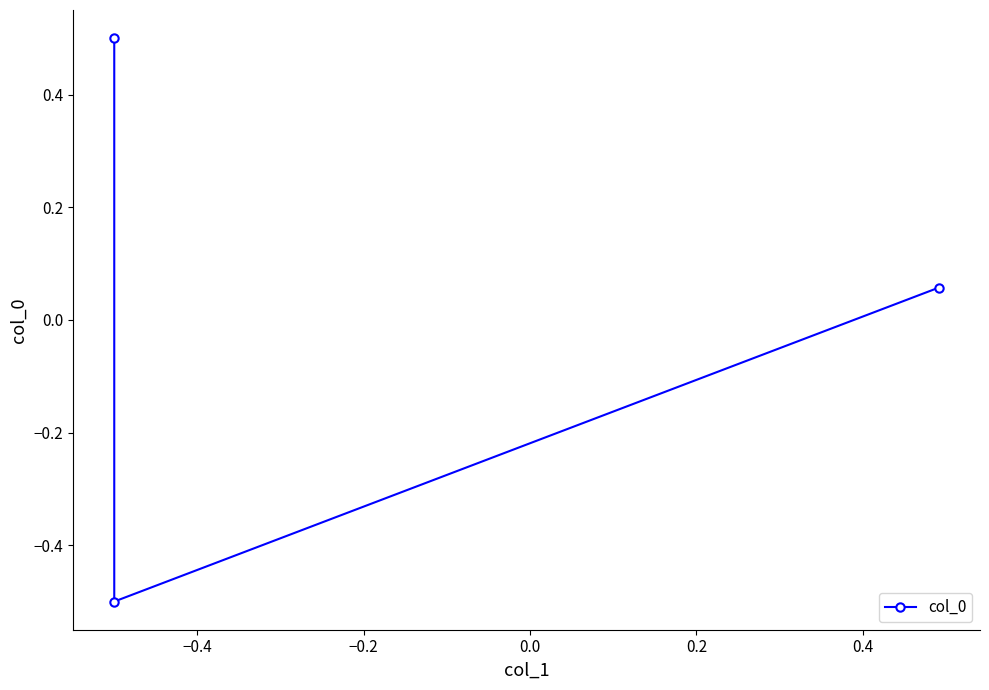

How many values are below 0?

1